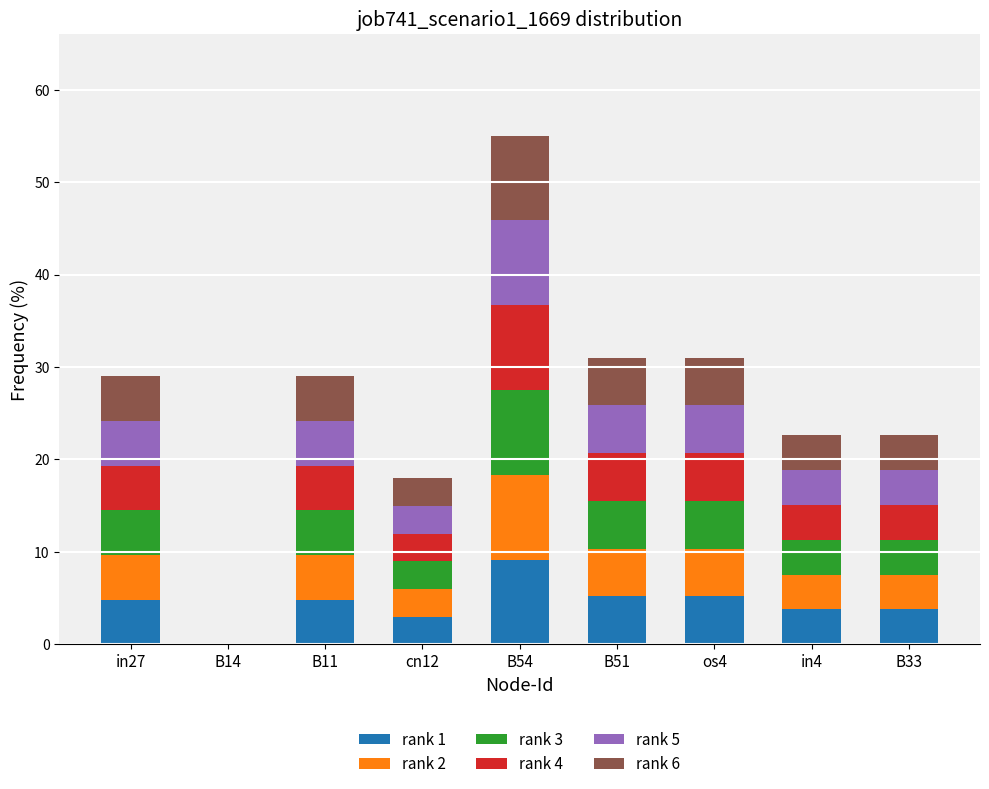

How many series are shown in this chart?

6